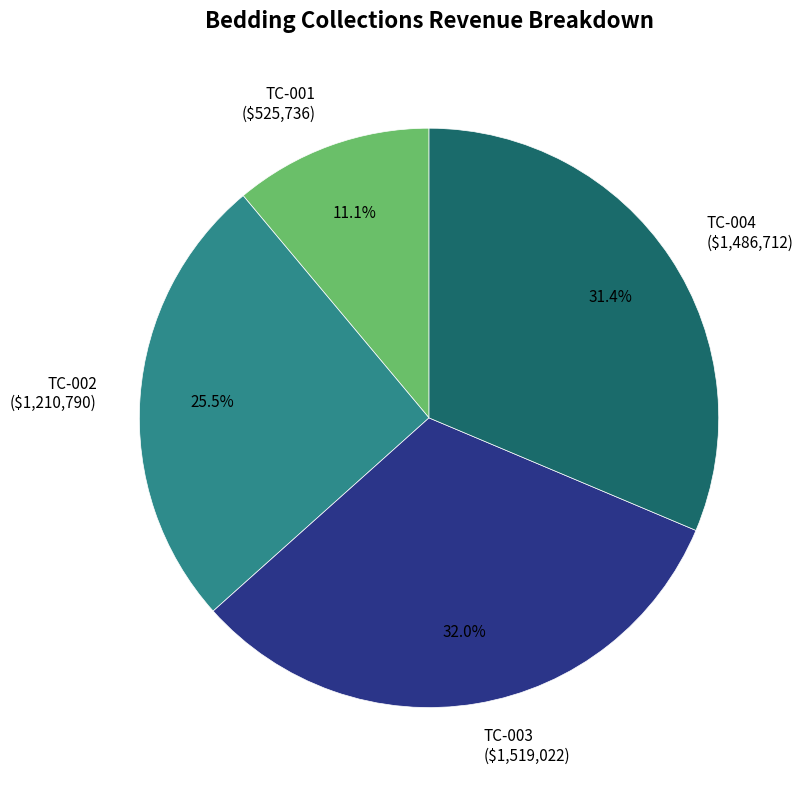

Rank the categories by value from lowest to highest.

TC-001, TC-002, TC-004, TC-003